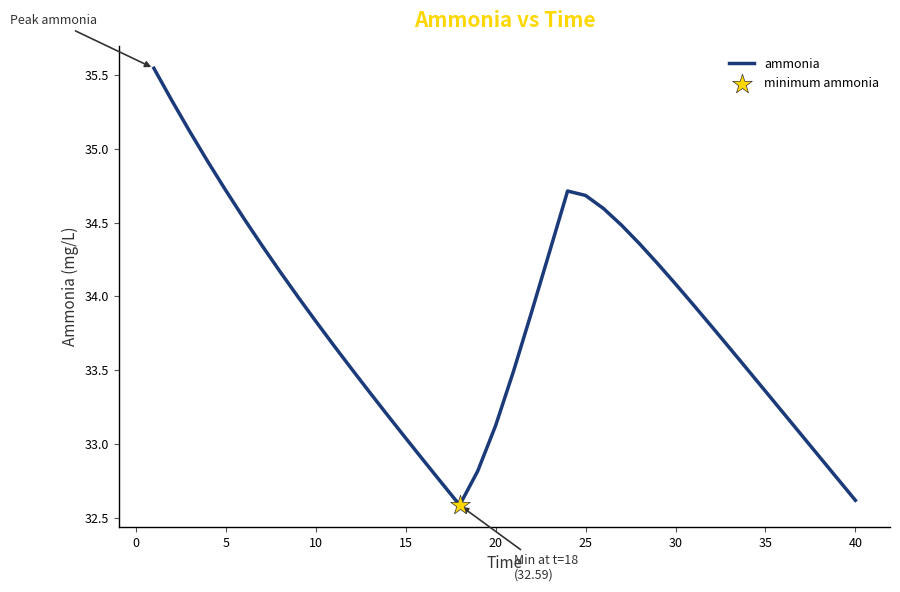

What is the minimum value shown in the chart?

32.6